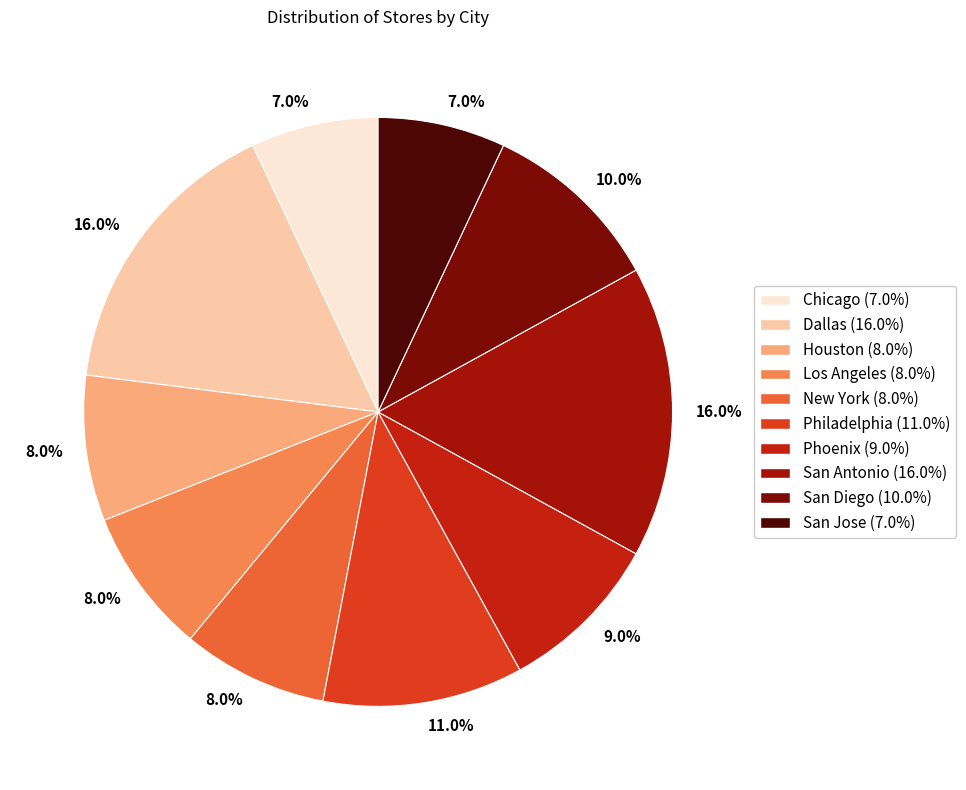

Combined, what portion of the pie is San Antonio and Chicago?

23.0%